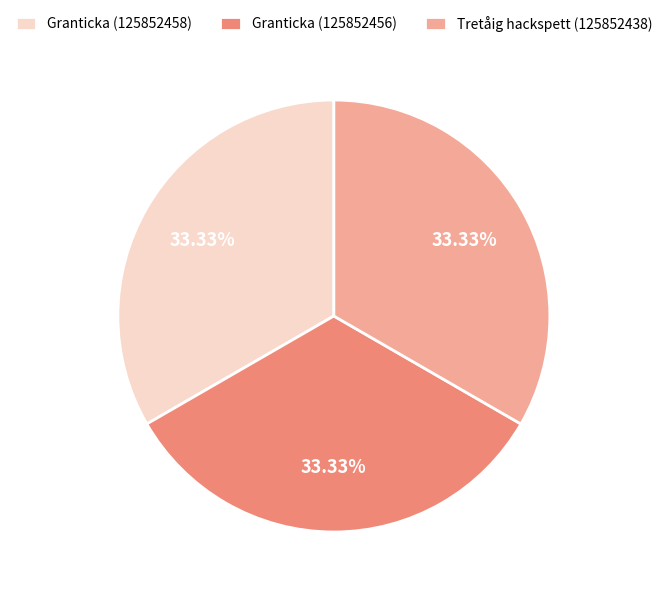

Is the sum of Granticka (125852458) and Granticka (125852456) greater than half?

Yes